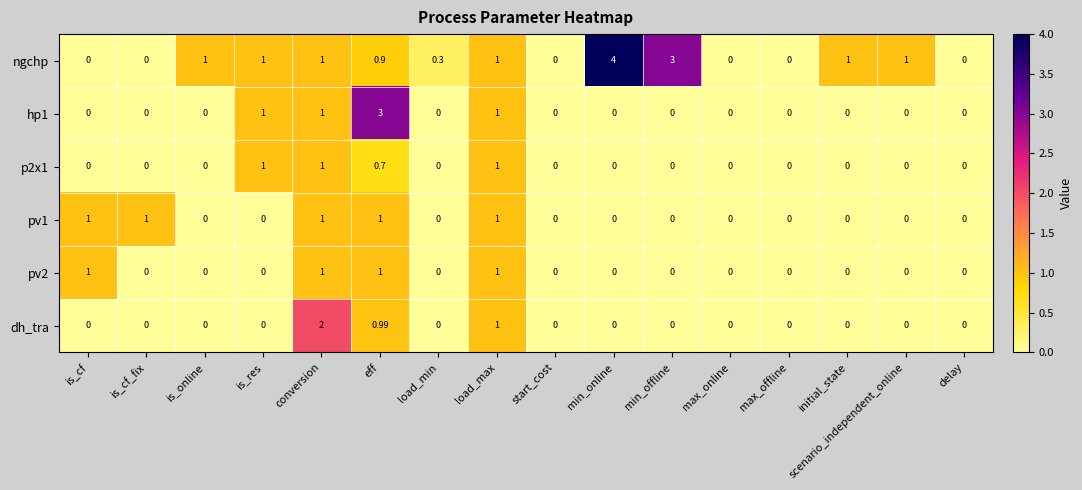

At which category is the sum across all series the highest?

eff